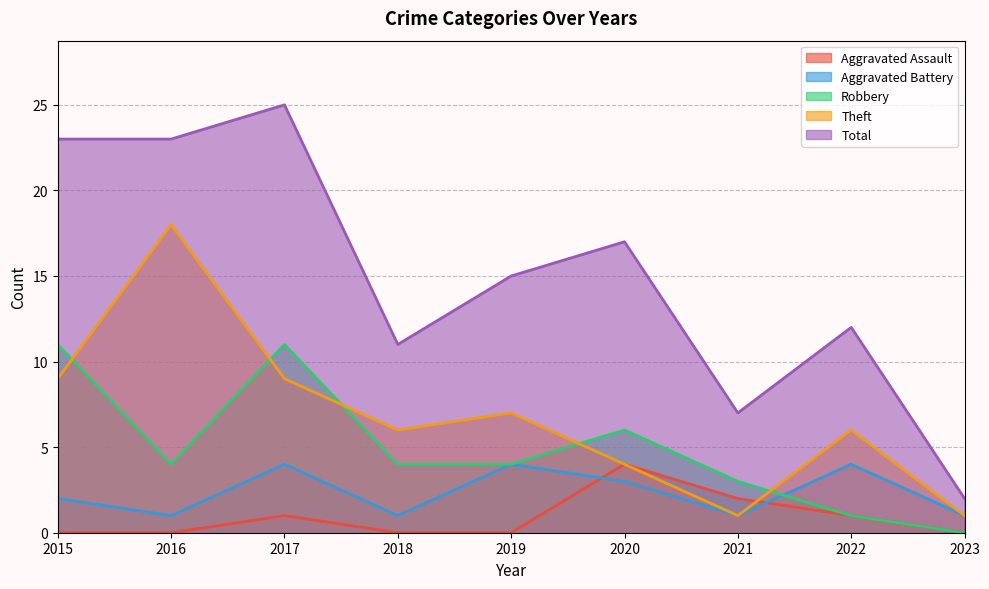

How many positive values does the Robbery series have?

8